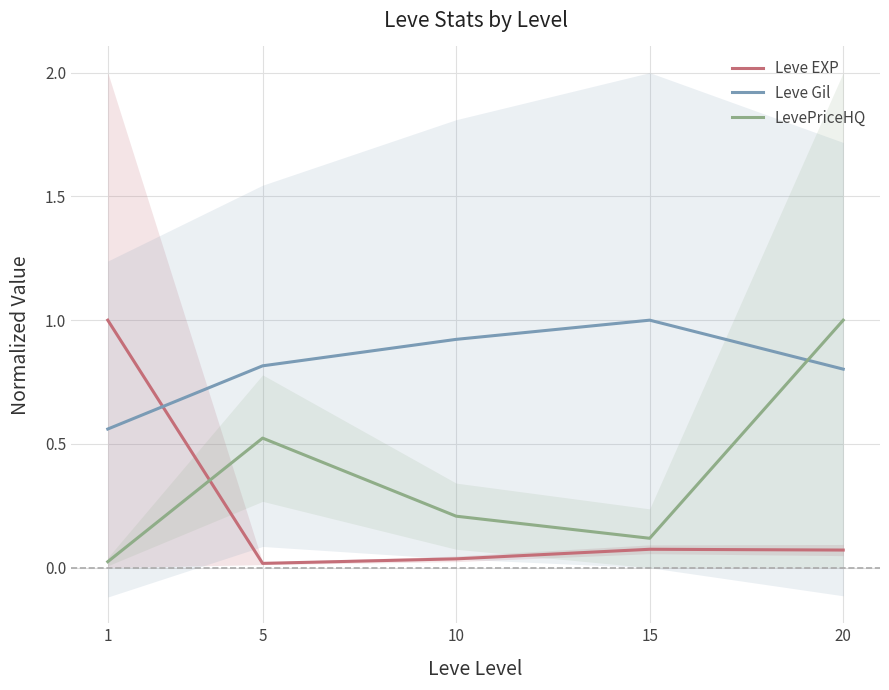

What is the maximum value shown in the chart?

1.0